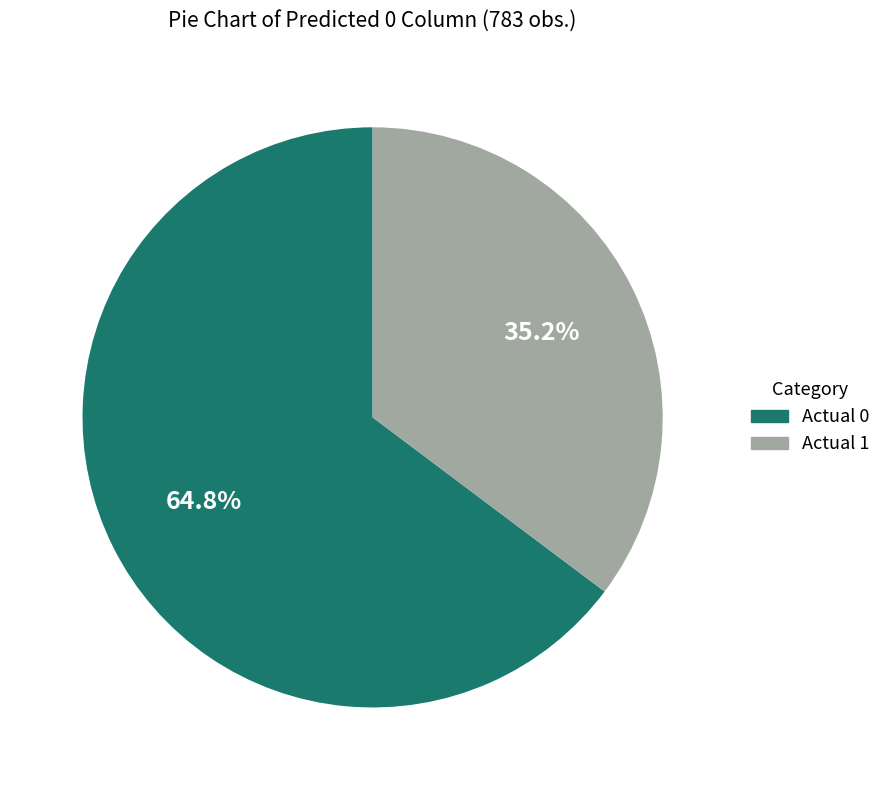

How many segments does this pie chart have?

2